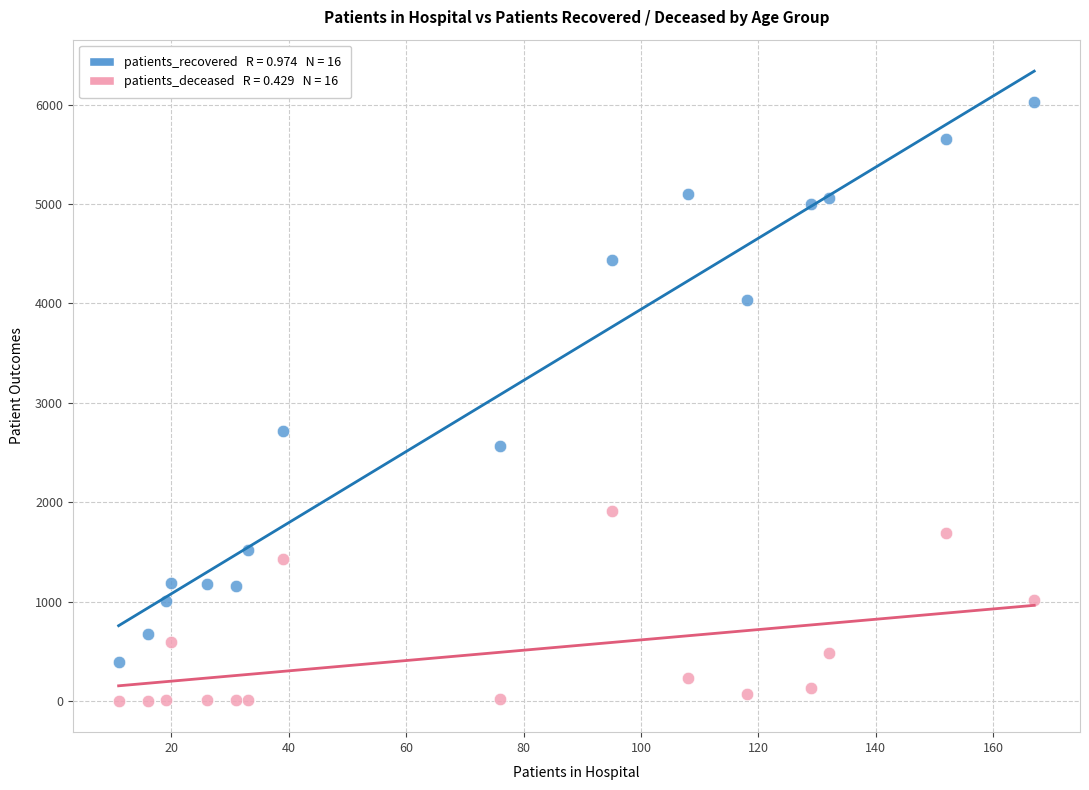

Across all data points, what is the range of X values (max minus min)?

156